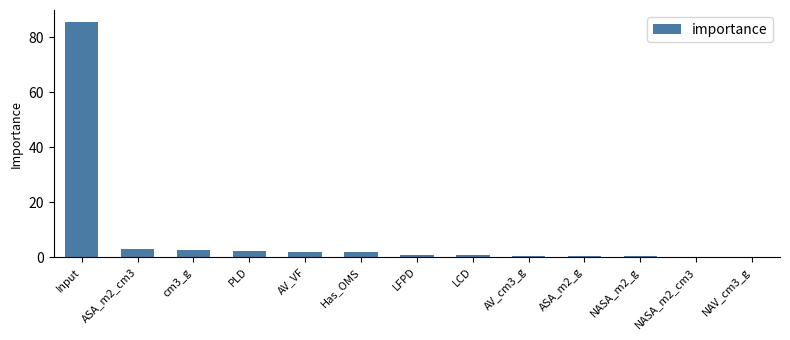

The chart shows a value of 0.5 at AV_cm3_g. True or false?

True